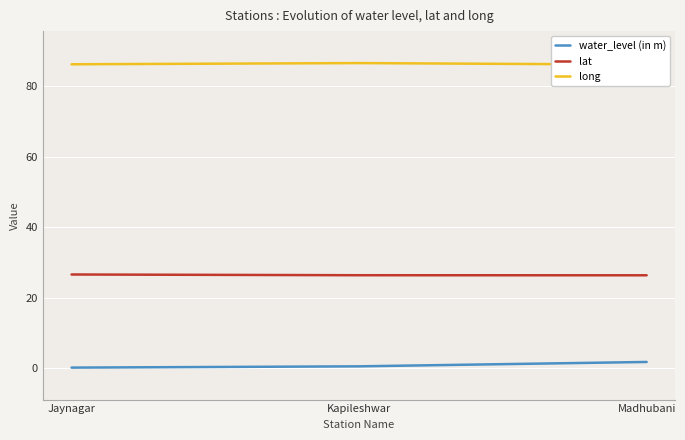

What is the value of the lat point at the 1st from the left?

26.6